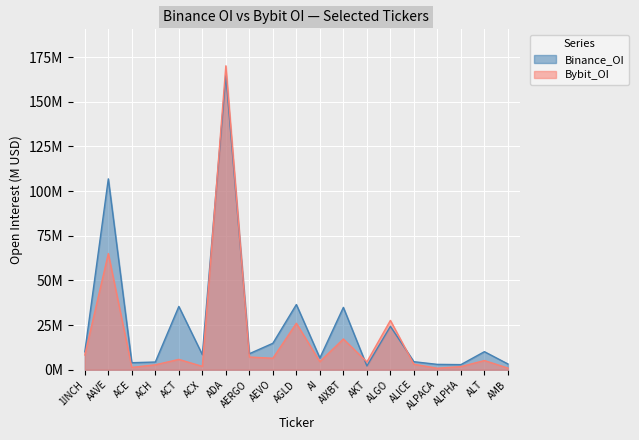

At which category is the sum across all series the highest?

ADA